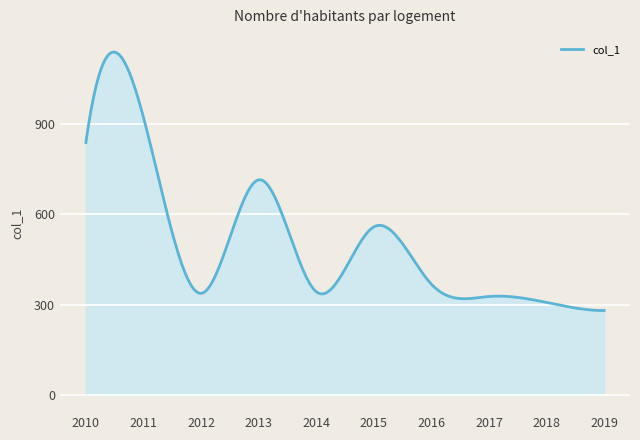

What is the maximum value shown in the chart?

1138.0